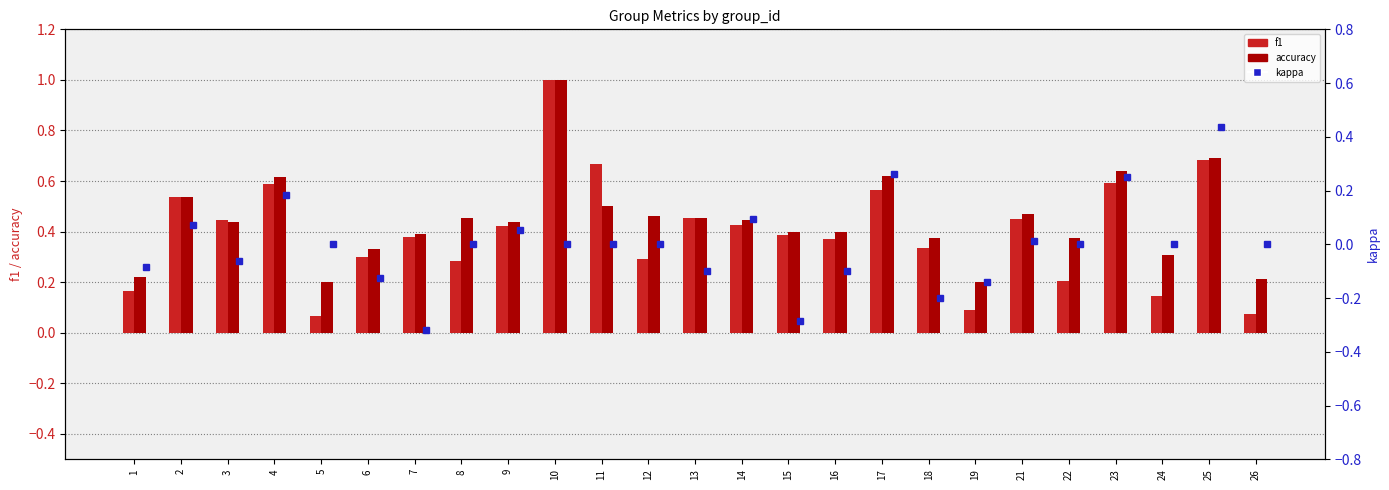

Rank the categories by accuracy value from lowest to highest.

5, 19, 26, 1, 24, 6, 18, 22, 7, 15, 16, 9, 3, 14, 8, 13, 12, 21, 11, 2, 4, 17, 23, 25, 10